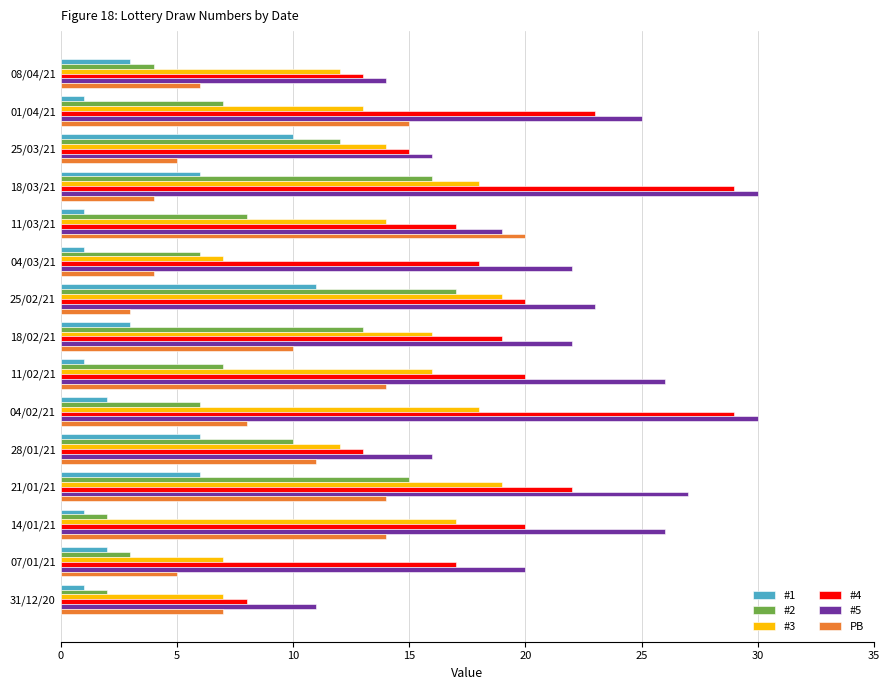

The value of #3 at 11/03/21 is 7. True or false?

False